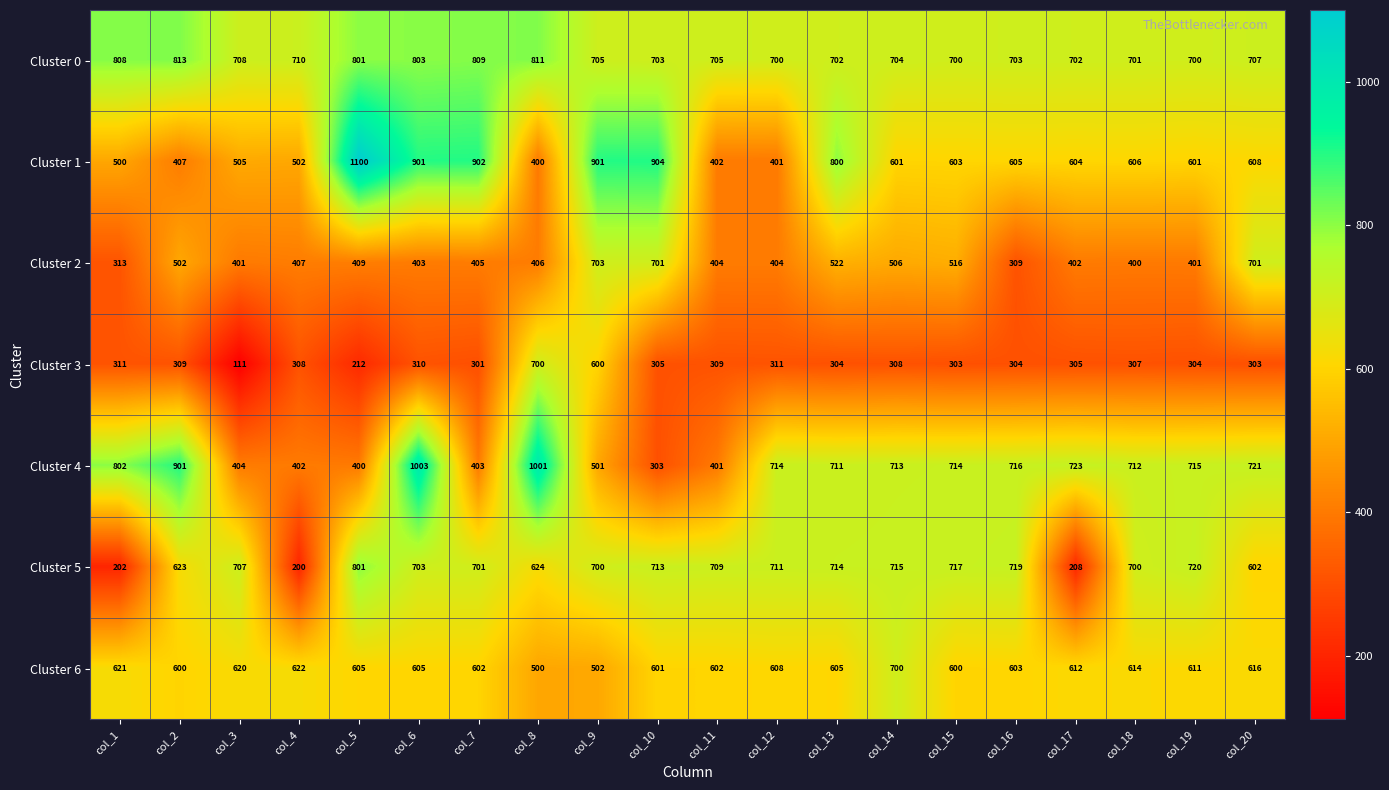

Which category has the highest value in the Cluster 6 series?

col_14